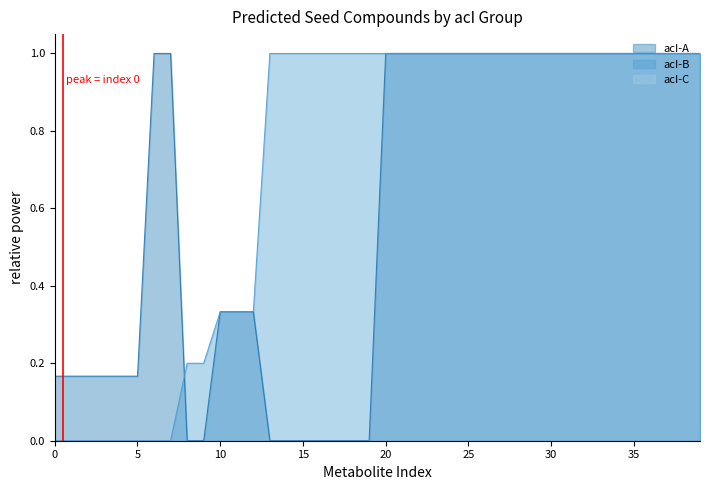

What is the maximum value for acI-A?

1.0